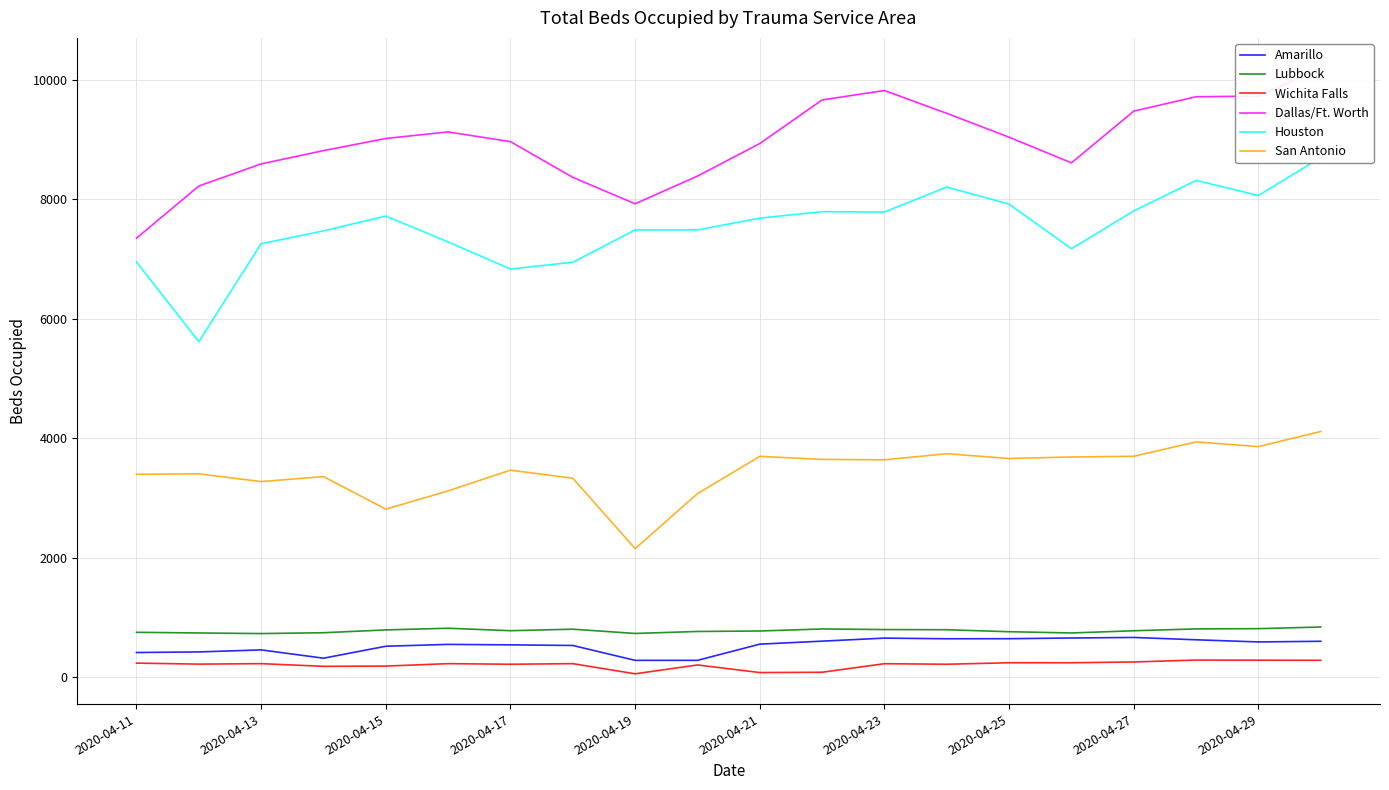

What is the difference between the maximum and minimum values in the Lubbock series?

110